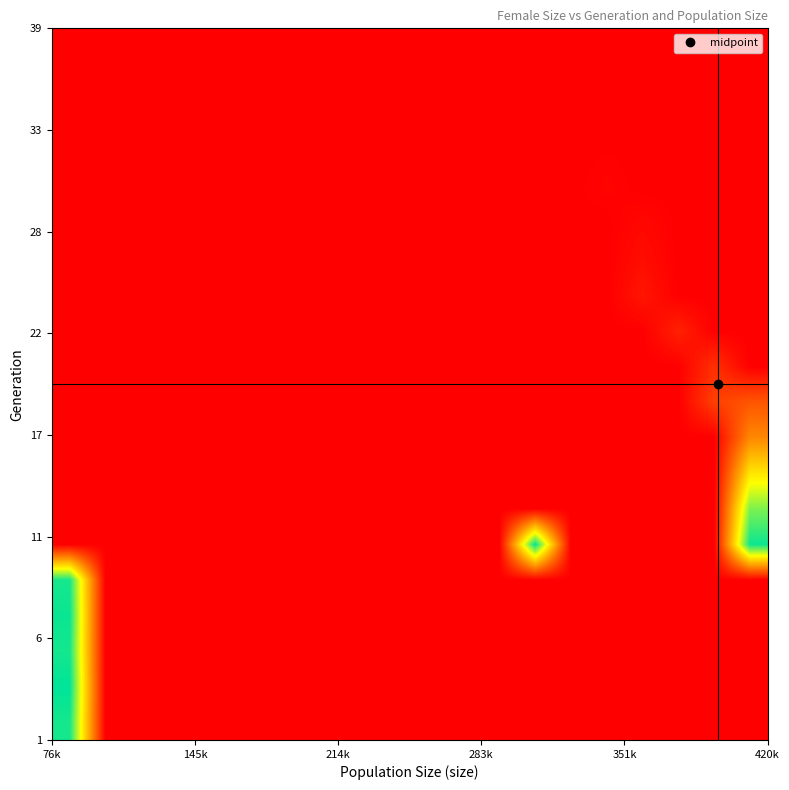

How many distinct data groups are displayed?

20